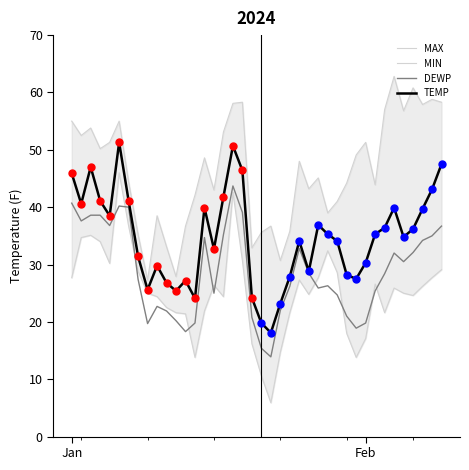

At how many categories does at least one series exceed 6?

40